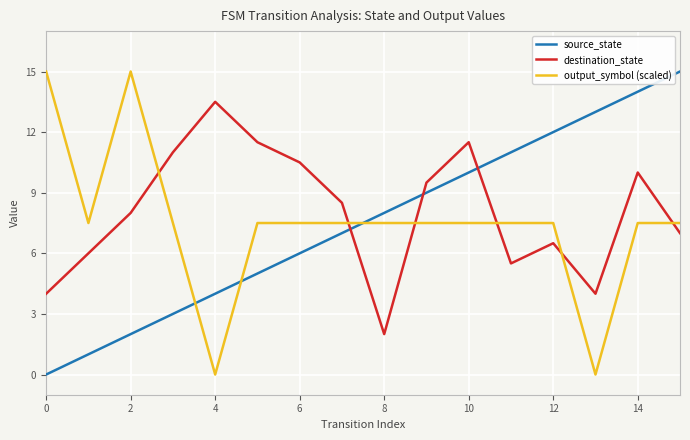

True or false: output_symbol (scaled) and source_state intersect in this chart.

True